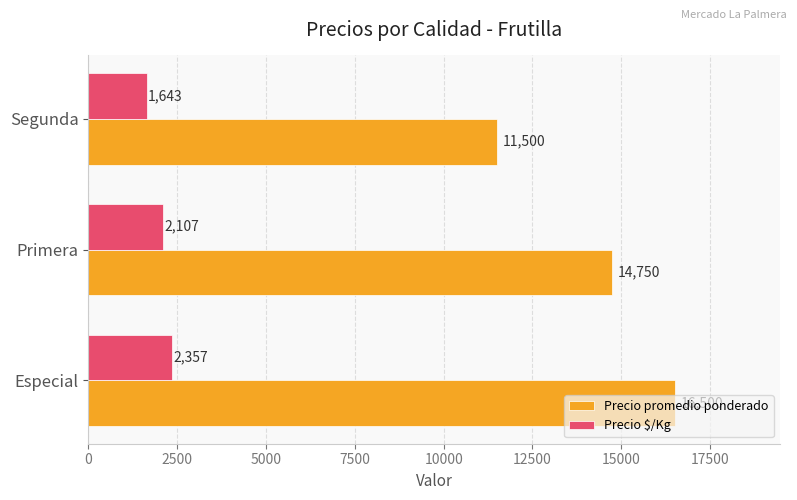

Where is Precio $/Kg nearest to the value 2000?

Primera